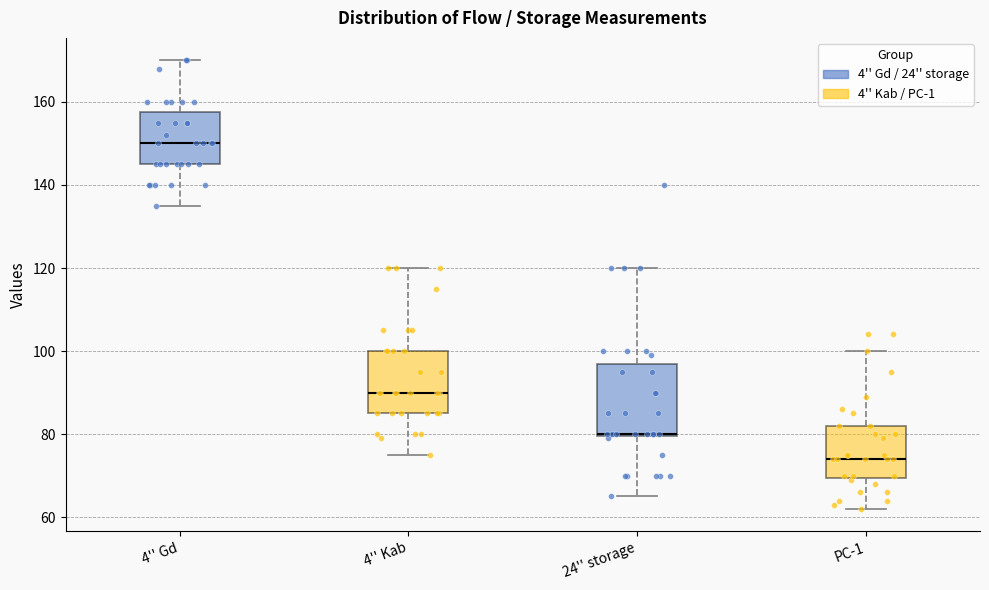

Reading left to right, read every box against the y-axis: the position of its median line, the range the box covers, and the ends of its whiskers. The values are not printed on the chart, so give them approximately, as read against the axis.

4'' Gd: median 150, box 146 to 158, whiskers 136 to 170
4'' Kab: median 90, box 86 to 100, whiskers 76 to 120
24'' storage: median 80, box 80 to 98, whiskers 66 to 120
PC-1: median 74, box 70 to 82, whiskers 62 to 100